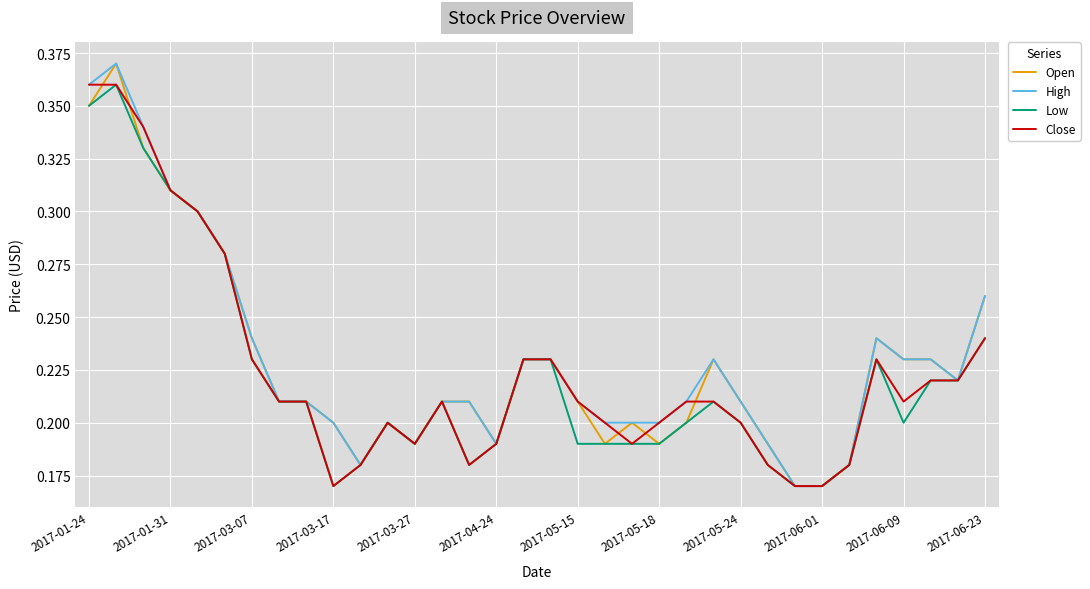

True or false: Open has a value of 0.3 at 2017-05-18.

False